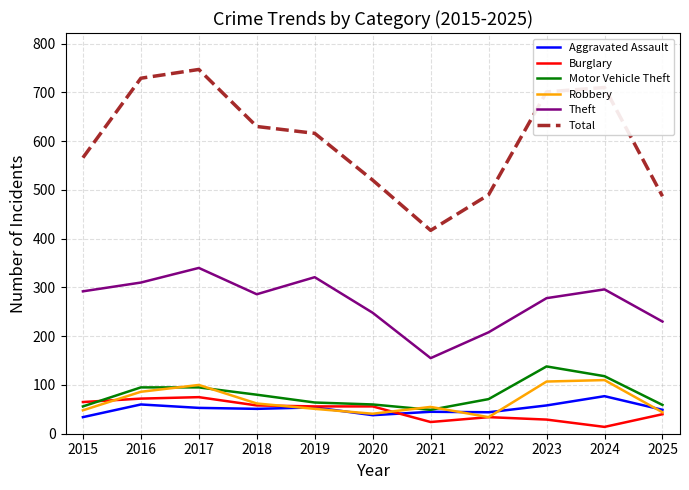

At which category is the sum across all series the highest?

2017